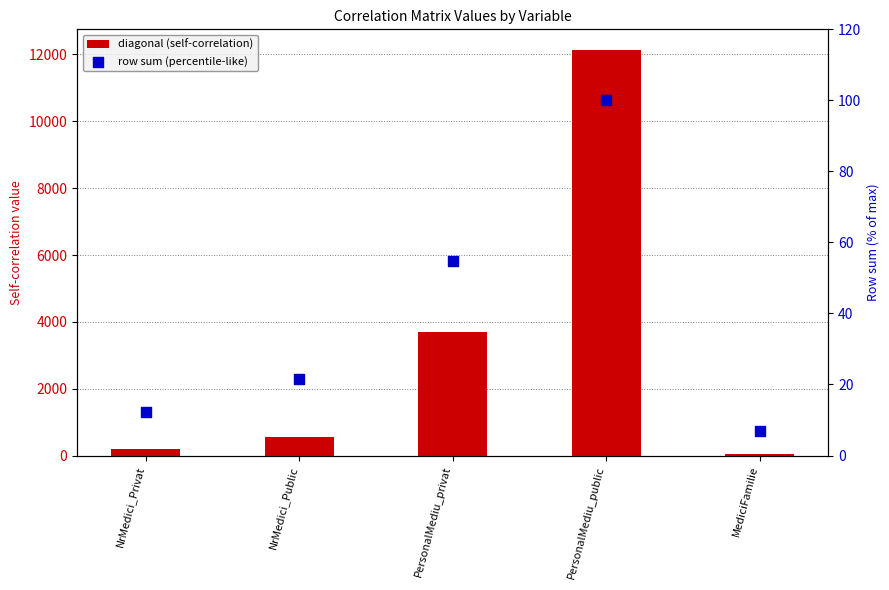

What is the total value across all series at PersonalMediu_public?

12245.6